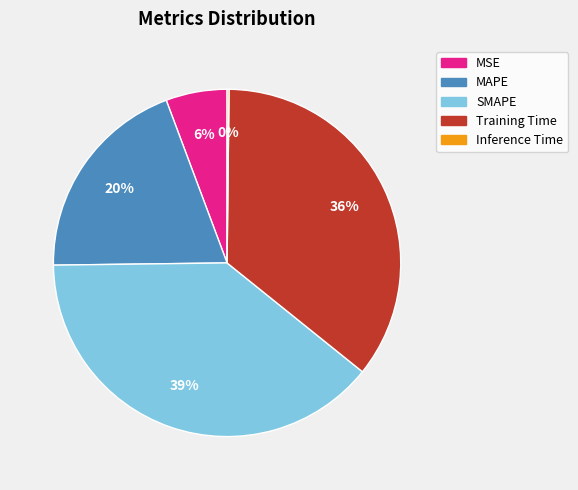

Is there a majority slice in this chart?

No